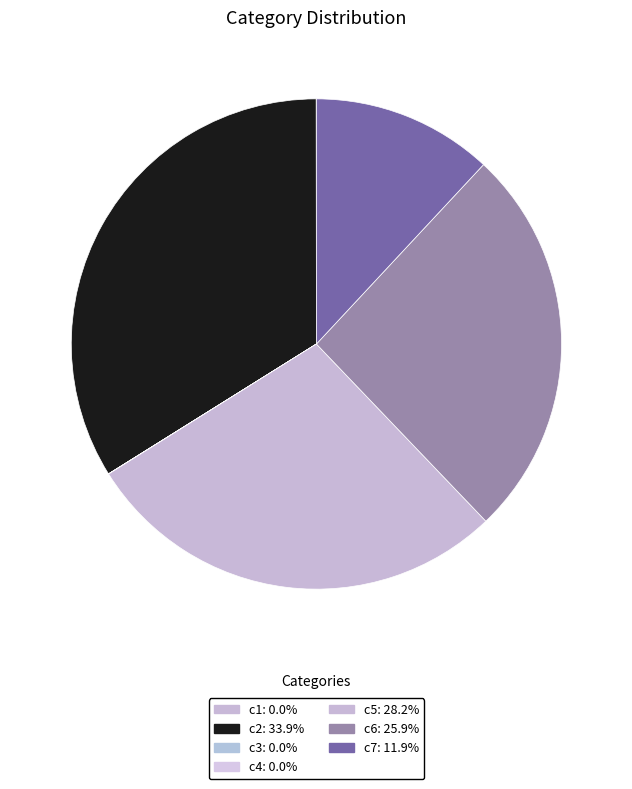

How many segments does this pie chart have?

7